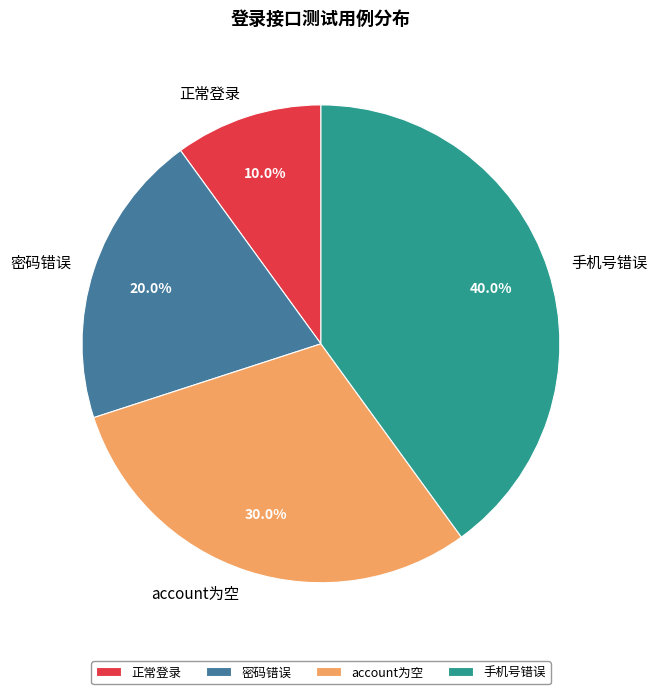

What percentage do 手机号错误 and 正常登录 together represent?

50.0%